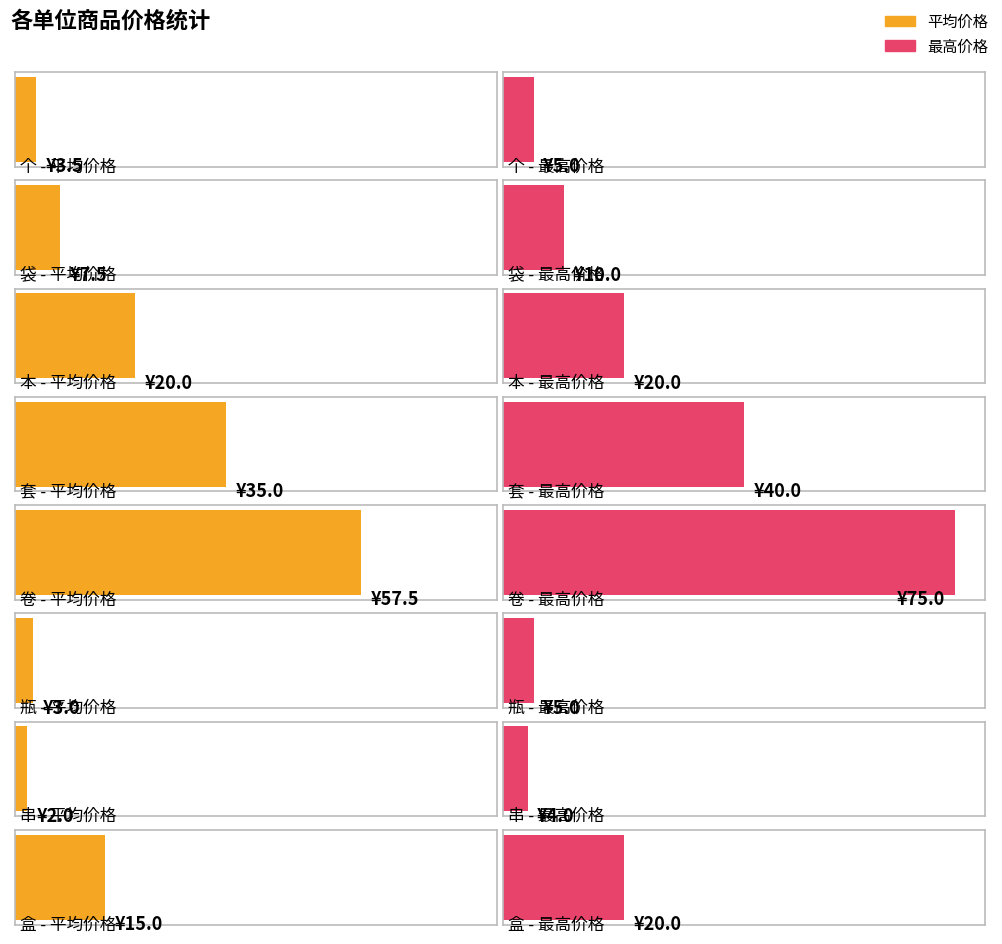

What is the difference between the second highest and minimum values in the 平均价格 series?

33.0